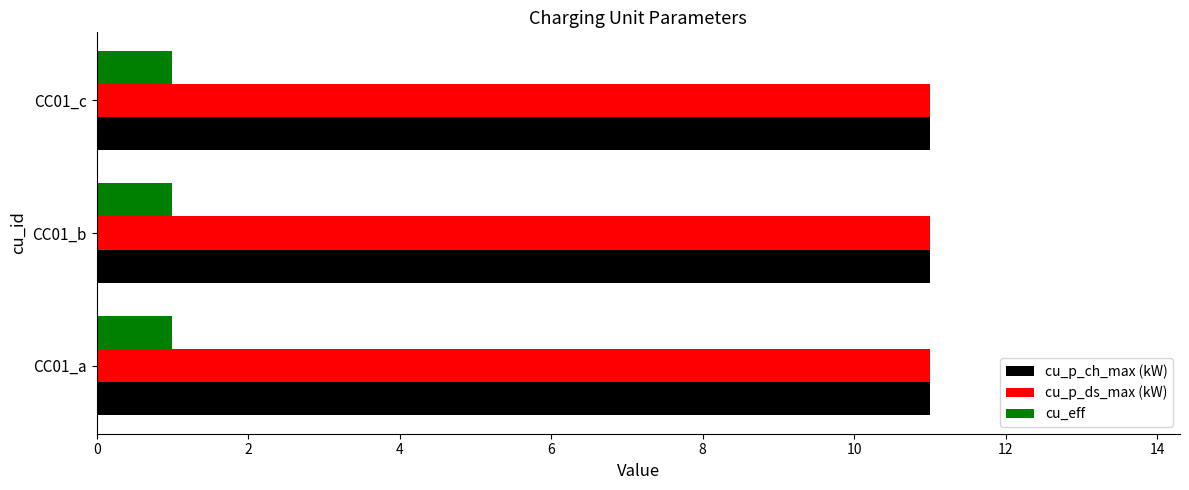

The cu_p_ds_max (kW) series shows 11 at CC01_b. True or false?

True